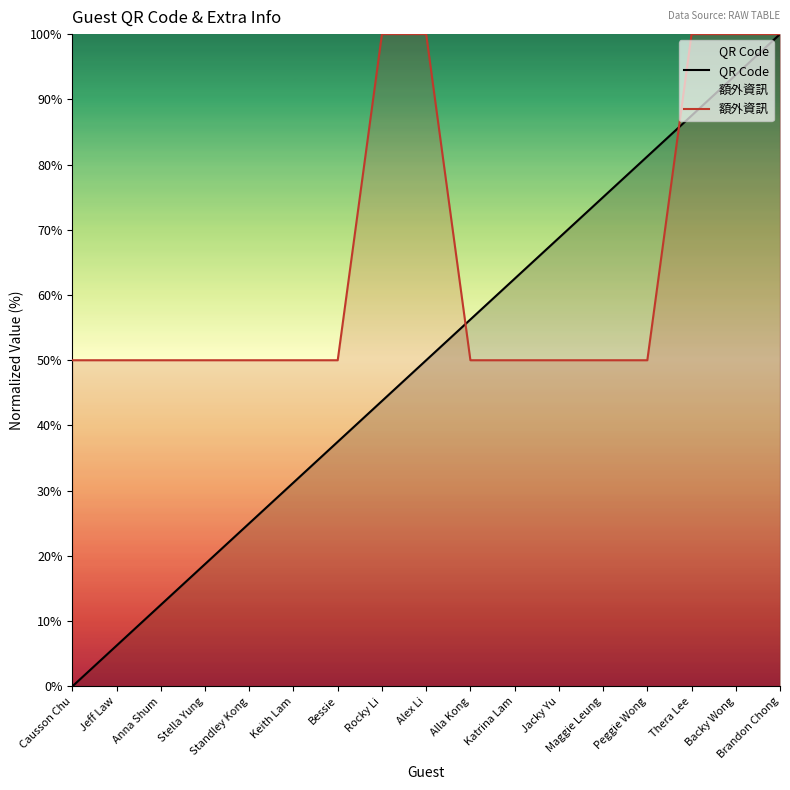

List the labels in order of 額外資訊 value, largest first.

Rocky Li, Alex Li, Thera Lee, Backy Wong, Brandon Chong, Causson Chu, Jeff Law, Anna Shum, Stella Yung, Standley Kong, Keith Lam, Bessie, Alla Kong, Katrina Lam, Jacky Yu, Maggie Leung, Peggie Wong